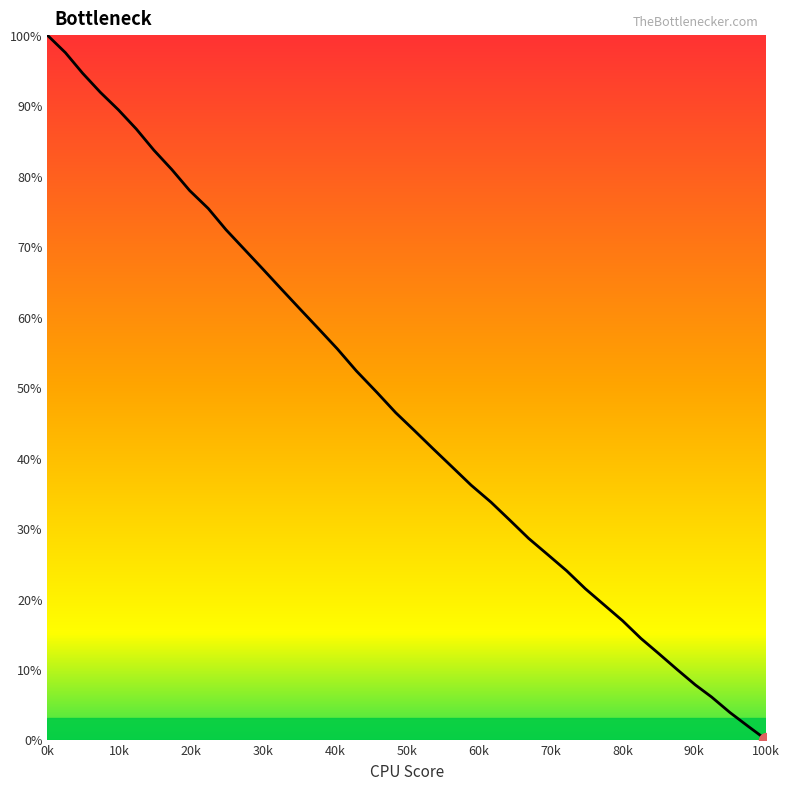

How many values are below 46?

20